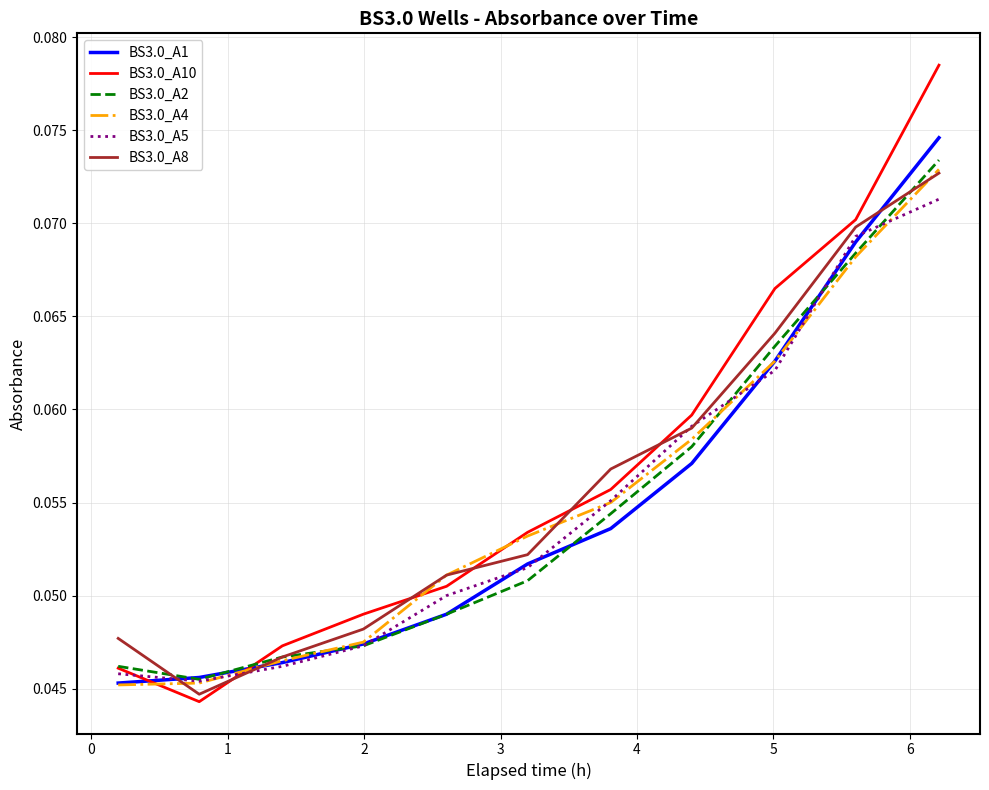

True or false: BS3.0_A10 and BS3.0_A2 intersect in this chart.

True